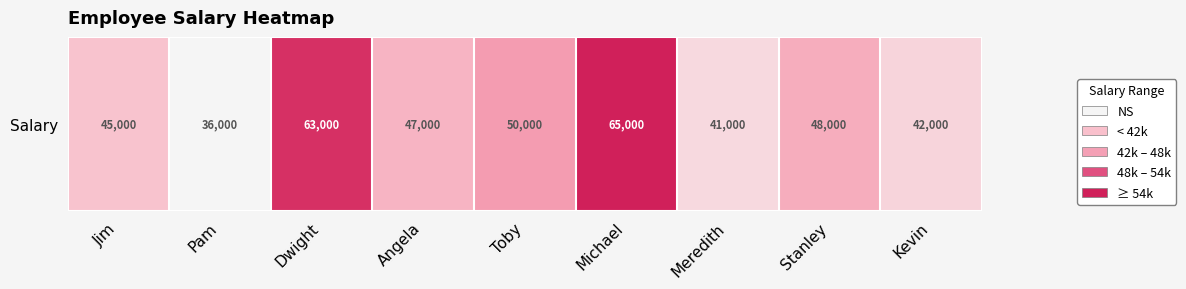

Count the number of data series in this chart.

1